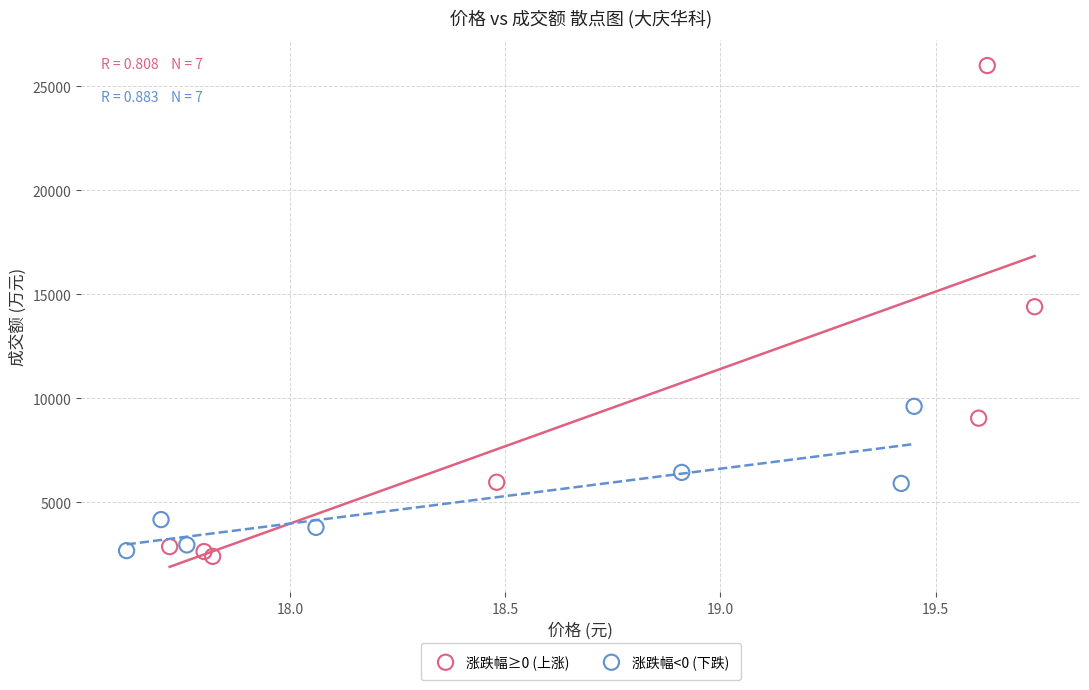

Which series has the largest Y range (max minus min)?

涨跌幅≥0 (上涨)